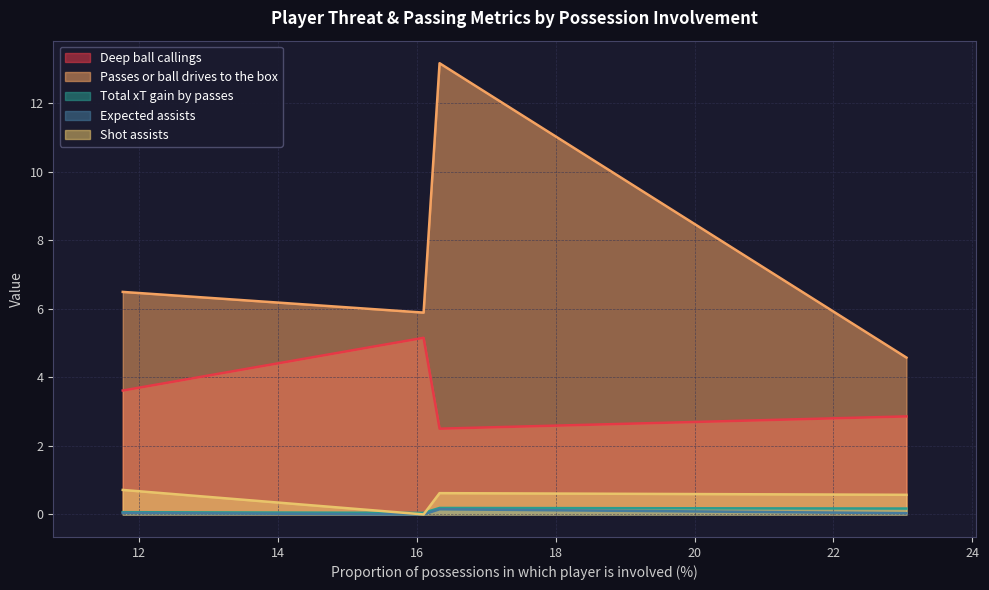

Reading left to right, transcribe all the data shown in this chart.

Deep ball callings: 3.6	5.2	2.5	2.9
Passes or ball drives to the box: 6.5	5.9	13.2	4.6
Total xT gain by passes: 0.1	0.0	0.2	0.2
Expected assists: 0.0	0.0	0.2	0.0
Shot assists: 0.7	0.0	0.6	0.6